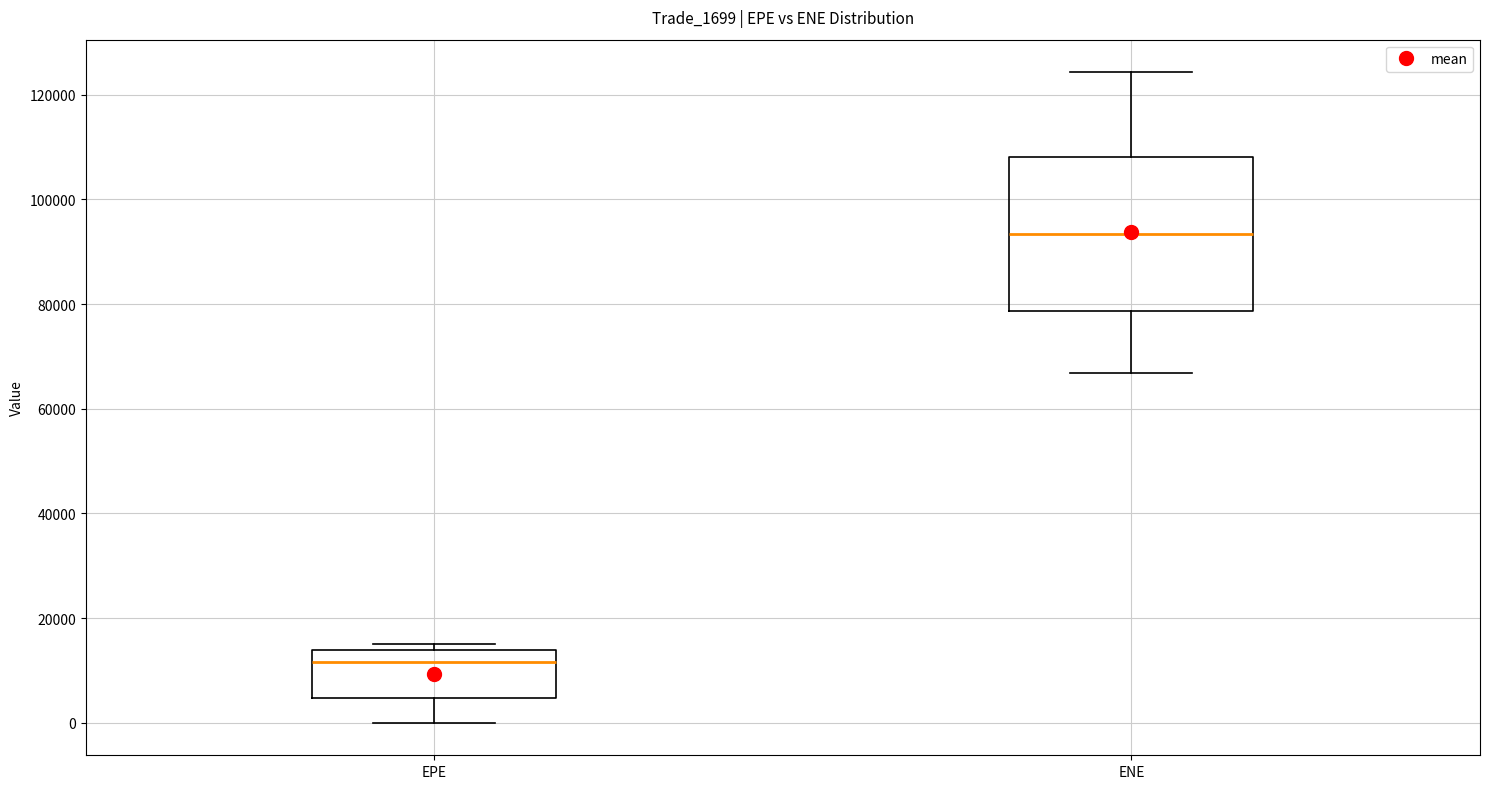

Where is the lower edge of the box for ENE on the y-axis? The values are not printed on the chart, so give them approximately, as read against the axis.

78000